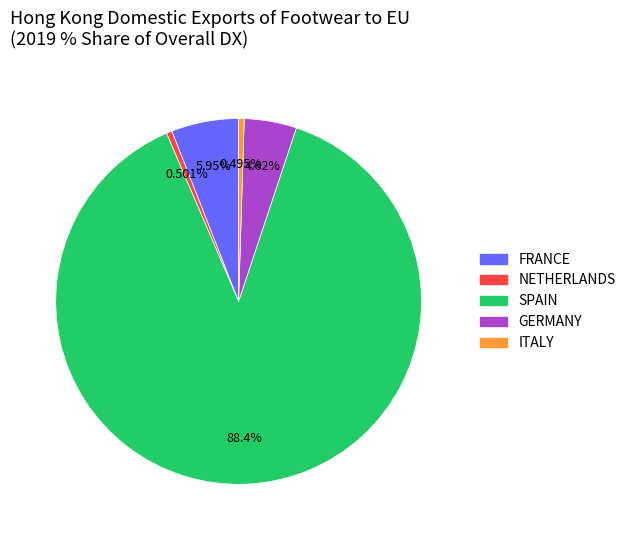

Does any single category account for the majority?

Yes